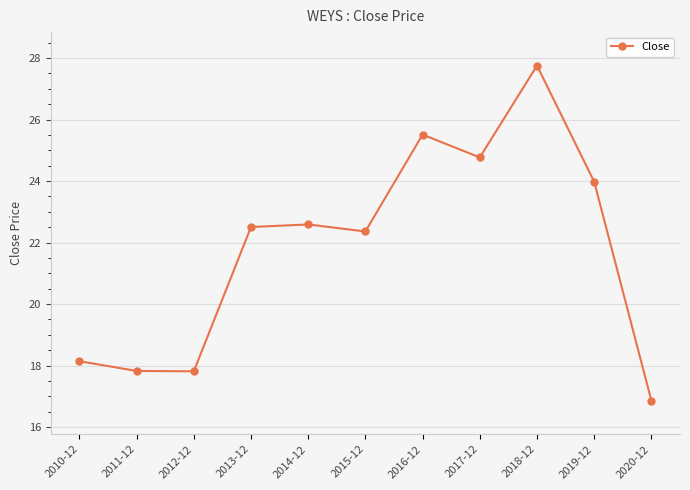

True or false: the data has more than 1 interior local peaks.

True